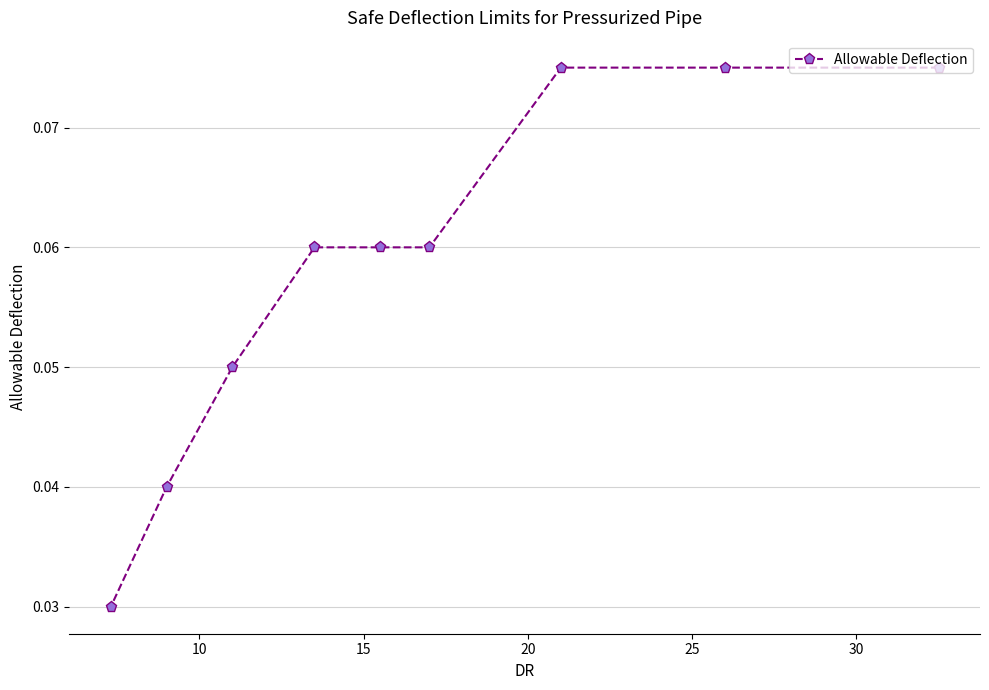

Count the values in the range 0 to 1.

9